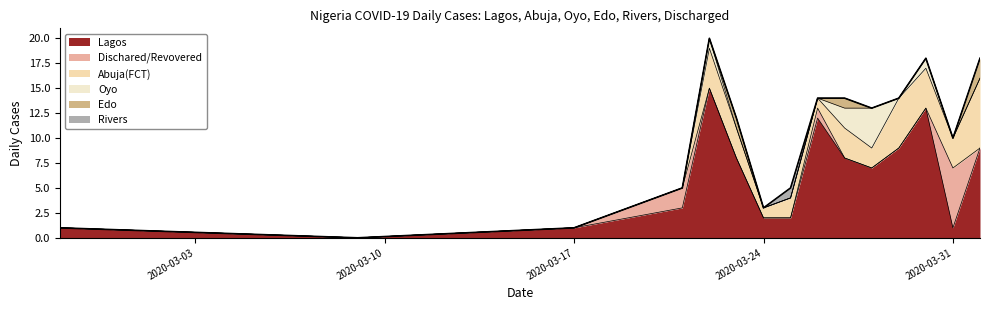

What is the label of the 15th point from the right?

2020-02-27